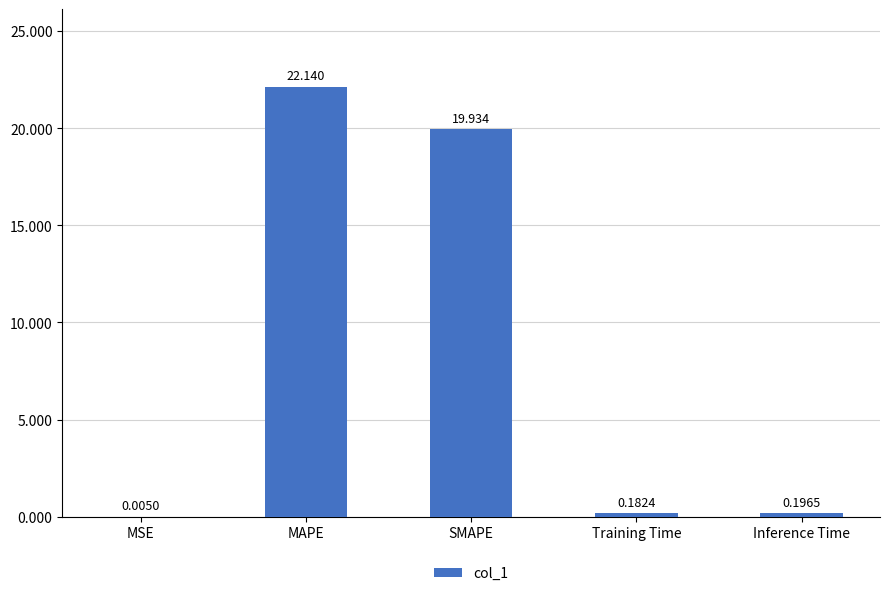

What is the greatest value displayed?

22.1